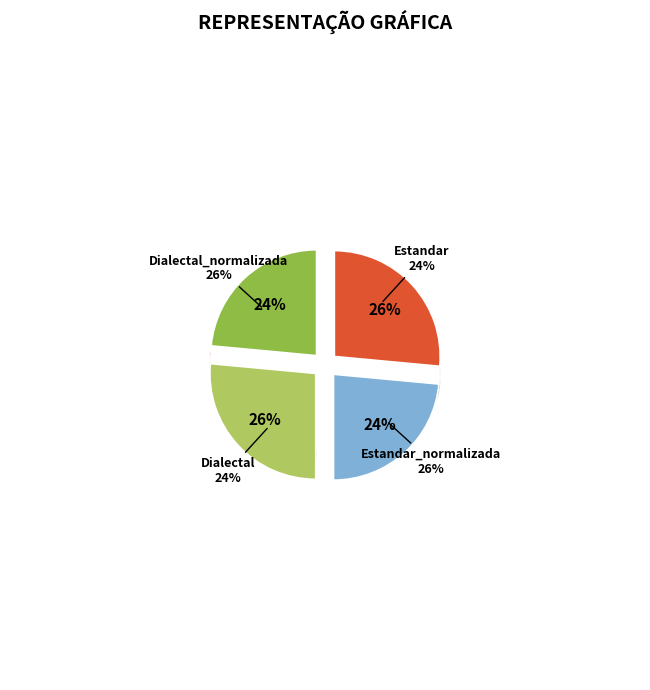

True or false: Dialectal_normalizada accounts for 26% of the total.

True